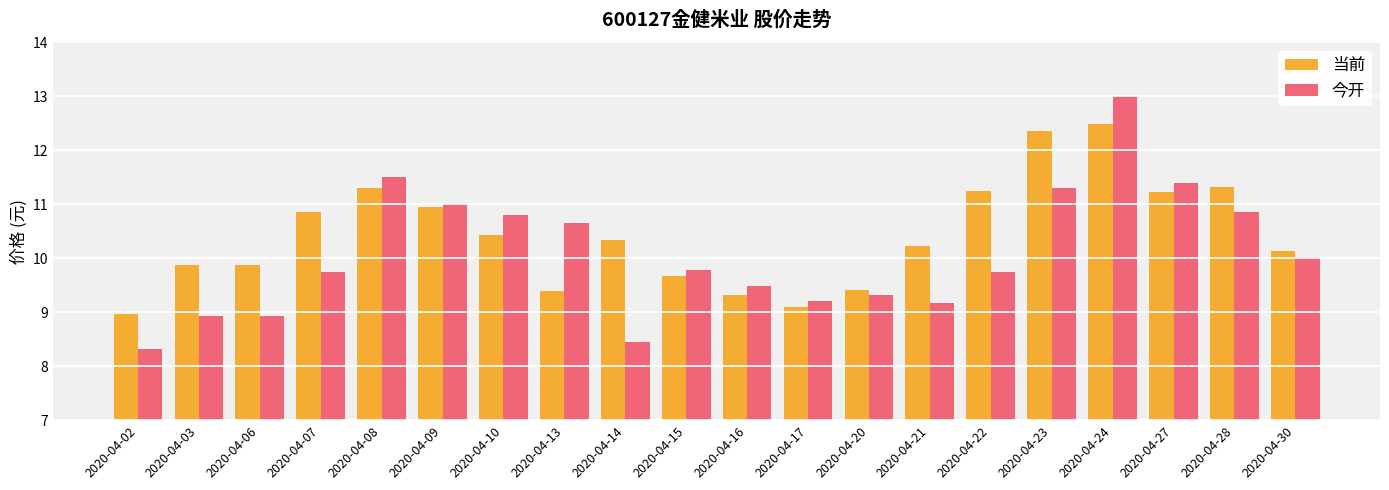

List the series in order of their peak value, lowest first.

当前, 今开